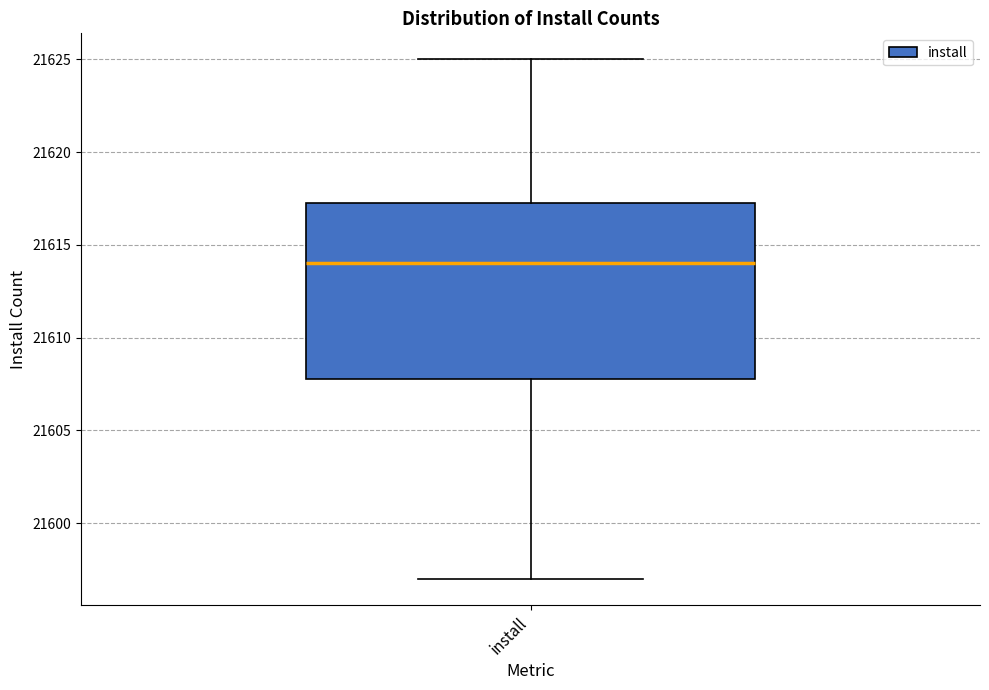

Where does the upper whisker of the box for install end on the y-axis? The values are not printed on the chart, so give them approximately, as read against the axis.

21625.0